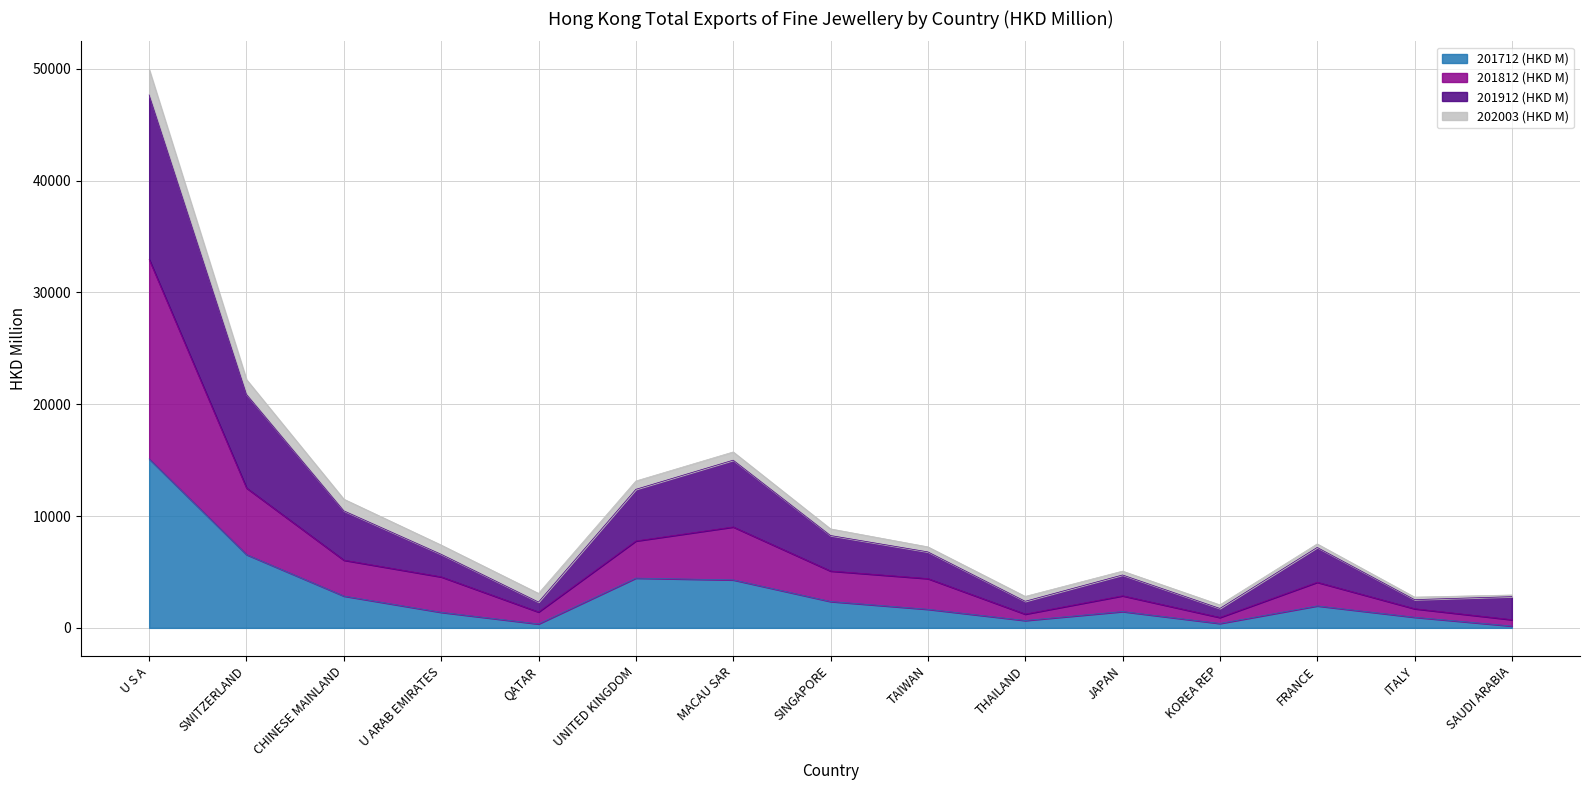

What is the label of the 15th point from the left?

SAUDI ARABIA